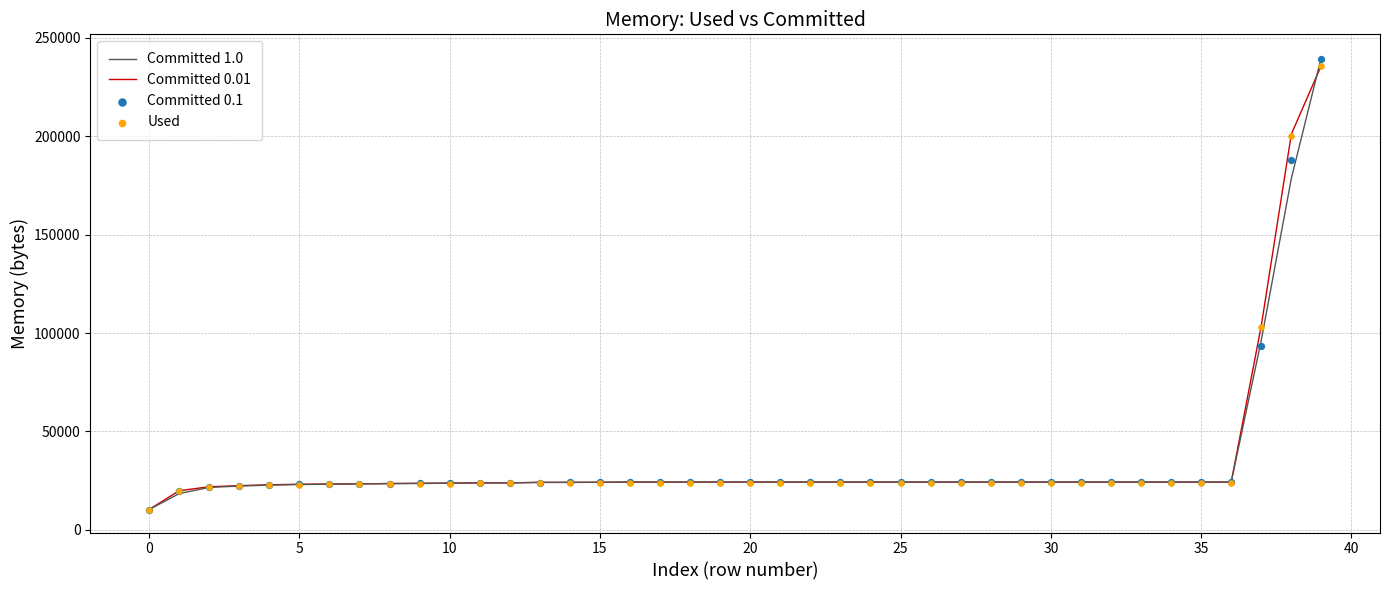

Which series has the largest total across all categories?

Committed 0.01